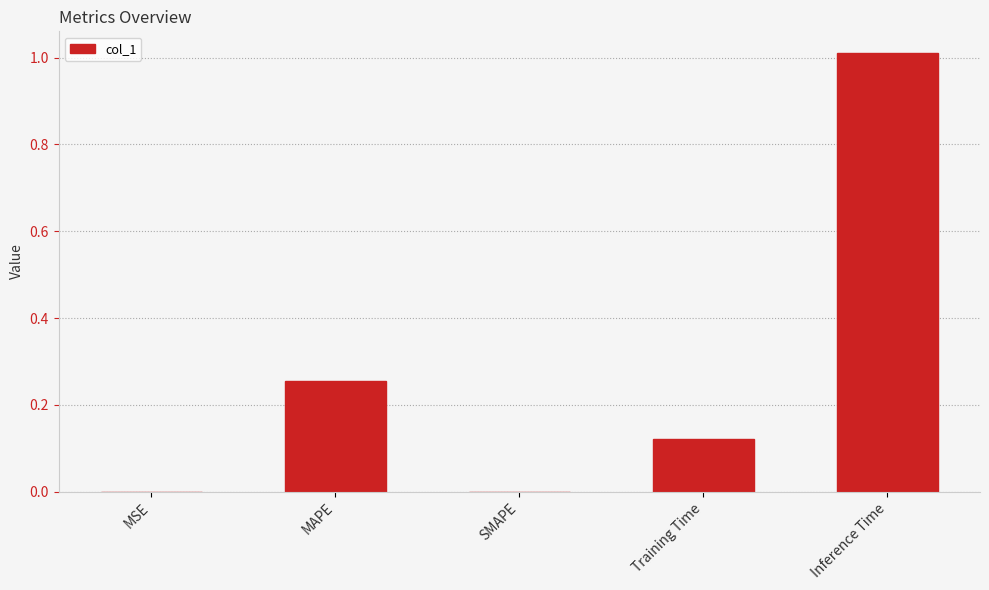

What is the greatest value displayed?

1.0